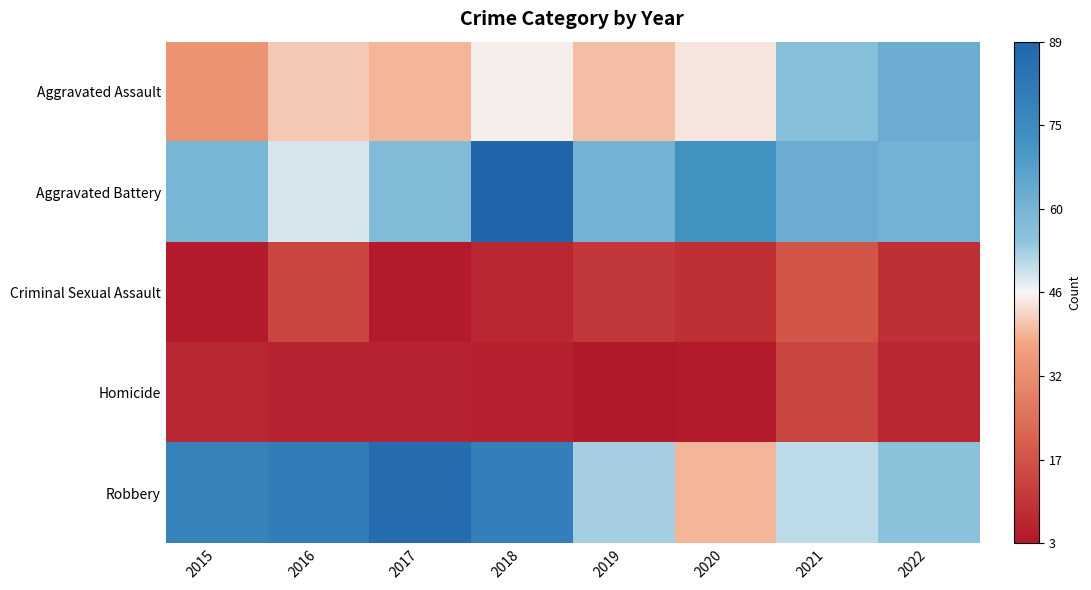

Reading left to right, what are all the values shown in this chart?

Aggravated Assault: 2015=33	2016=41	2017=39	2018=45	2019=40	2020=44	2021=57	2022=63
Aggravated Battery: 2015=60	2016=49	2017=58	2018=89	2019=61	2020=72	2021=63	2022=61
Criminal Sexual Assault: 2015=4	2016=14	2017=4	2018=7	2019=11	2020=9	2021=18	2022=9
Homicide: 2015=7	2016=6	2017=6	2018=5	2019=3	2020=4	2021=14	2022=7
Robbery: 2015=78	2016=80	2017=86	2018=79	2019=53	2020=39	2021=51	2022=56